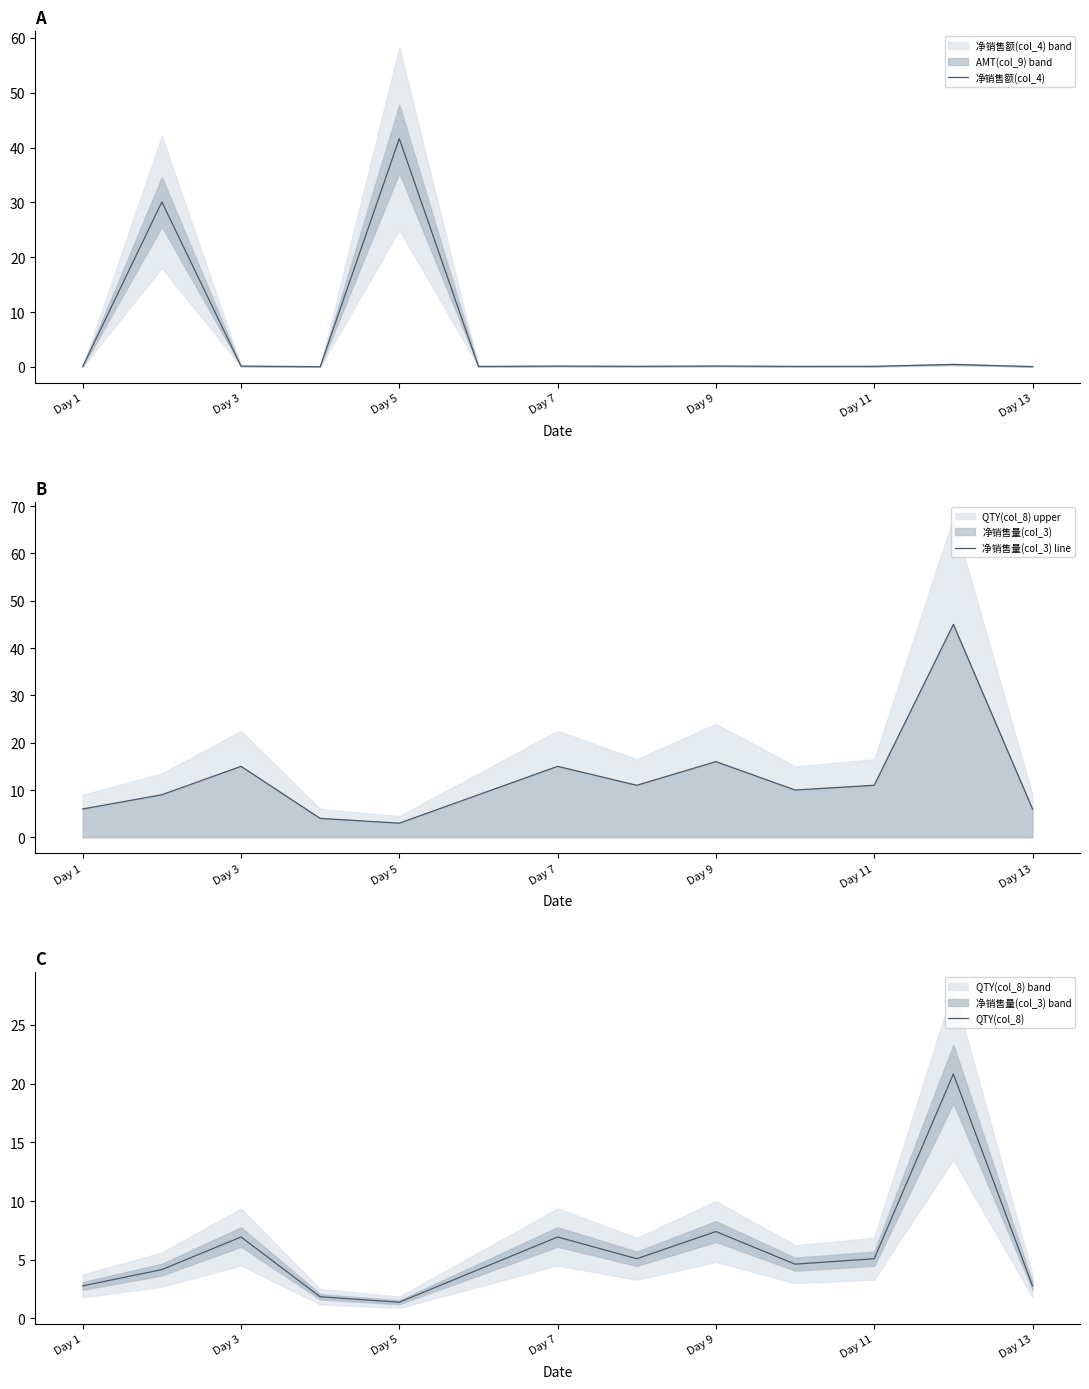

What is the average value of the QTY(col_8) series?

5.7